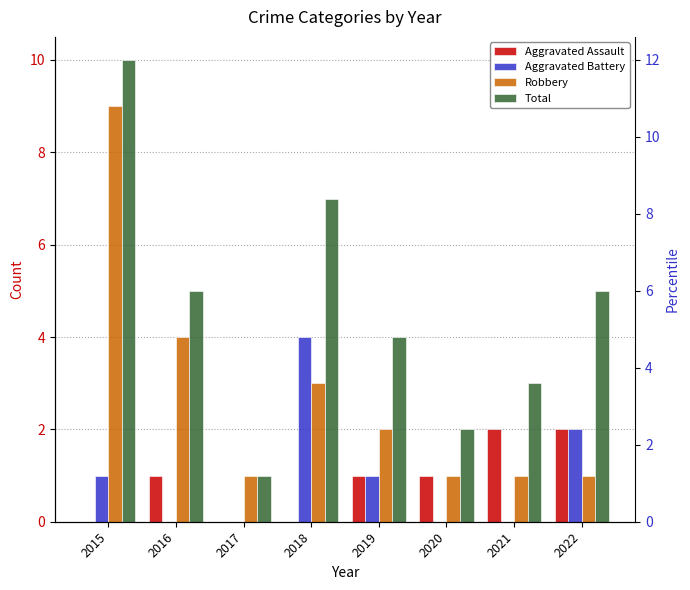

How many distinct data groups are displayed?

4